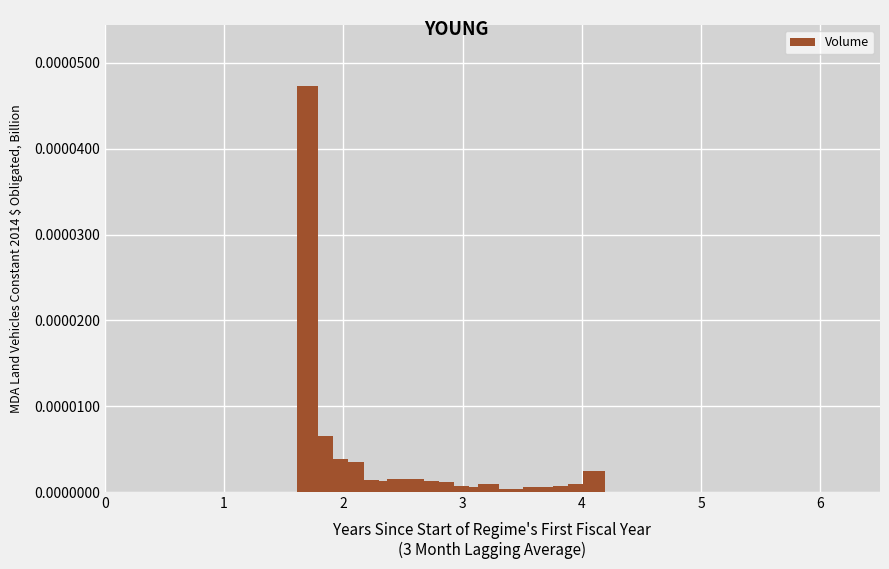

Are the bars grouped side by side (vs. stacked)?

No